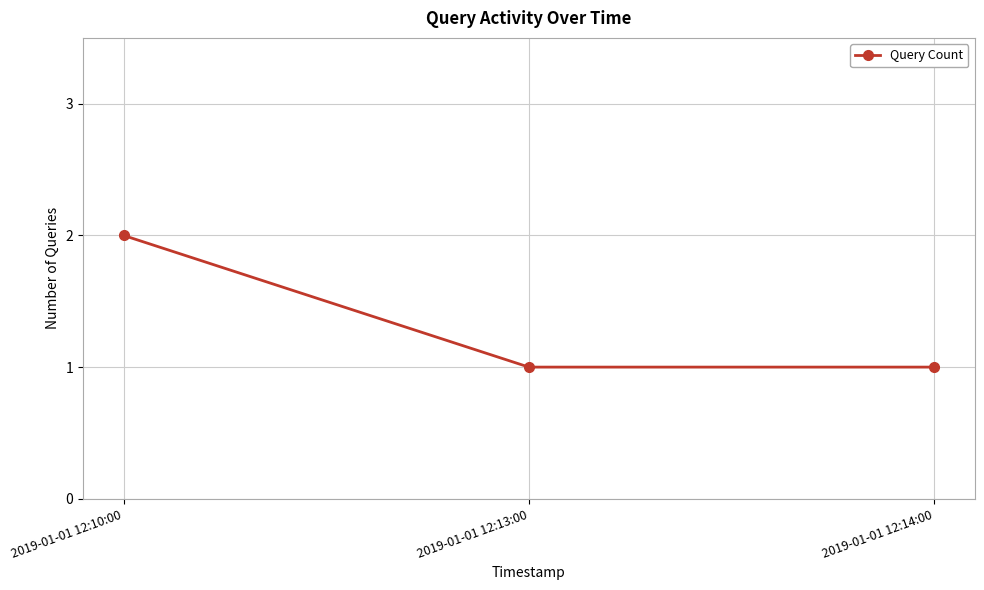

What is the sum of the values at 2019-01-01 12:10:00 and 2019-01-01 12:14:00?

3